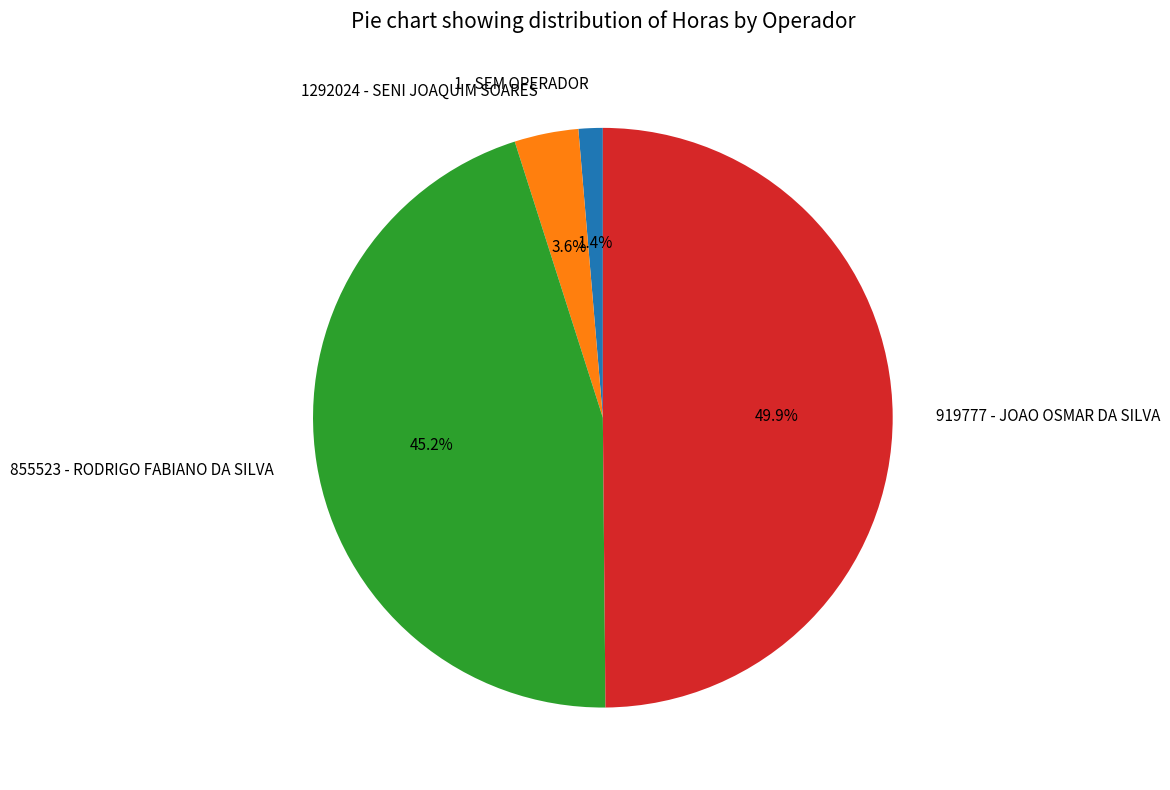

Between 919777 - JOAO OSMAR DA SILVA and 1292024 - SENI JOAQUIM SOARES, which is larger?

919777 - JOAO OSMAR DA SILVA